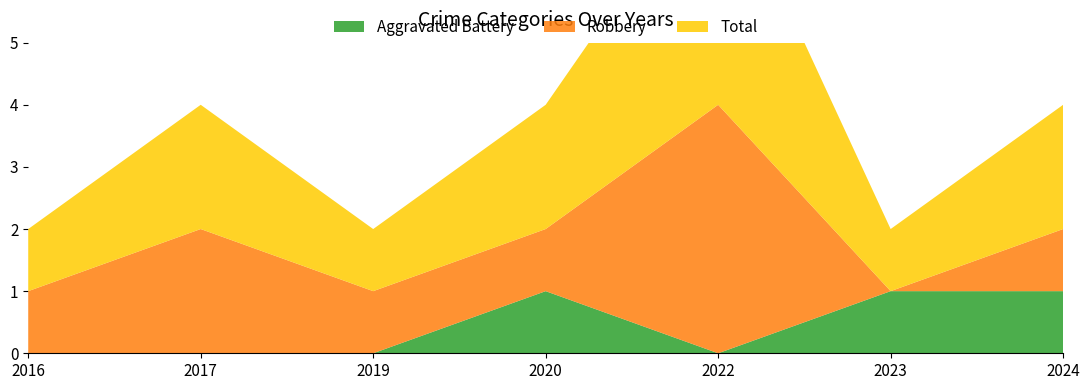

Reading left to right, what are all the values shown in this chart?

Aggravated Battery: 0	0	0	1	0	1	1
Robbery: 1	2	1	1	4	0	1
Total: 1	2	1	2	4	1	2